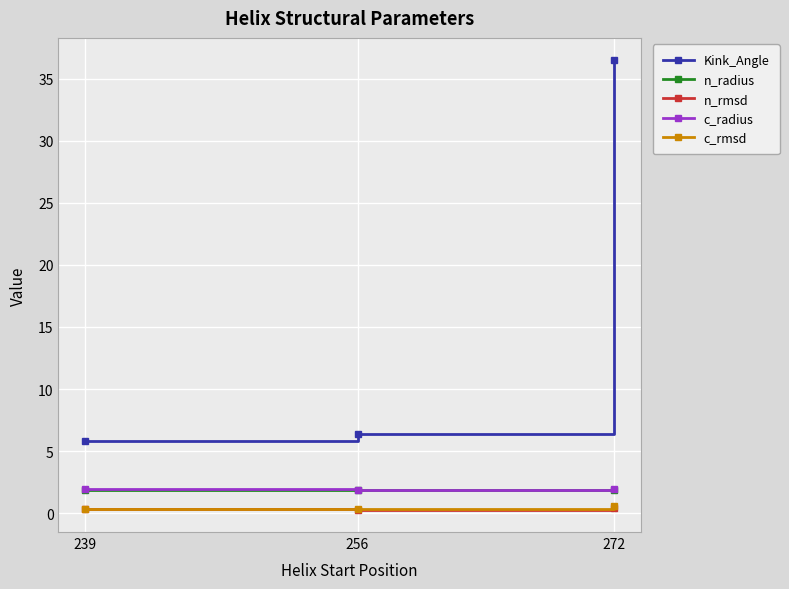

Does the chart display data point markers on the line(s)?

Yes